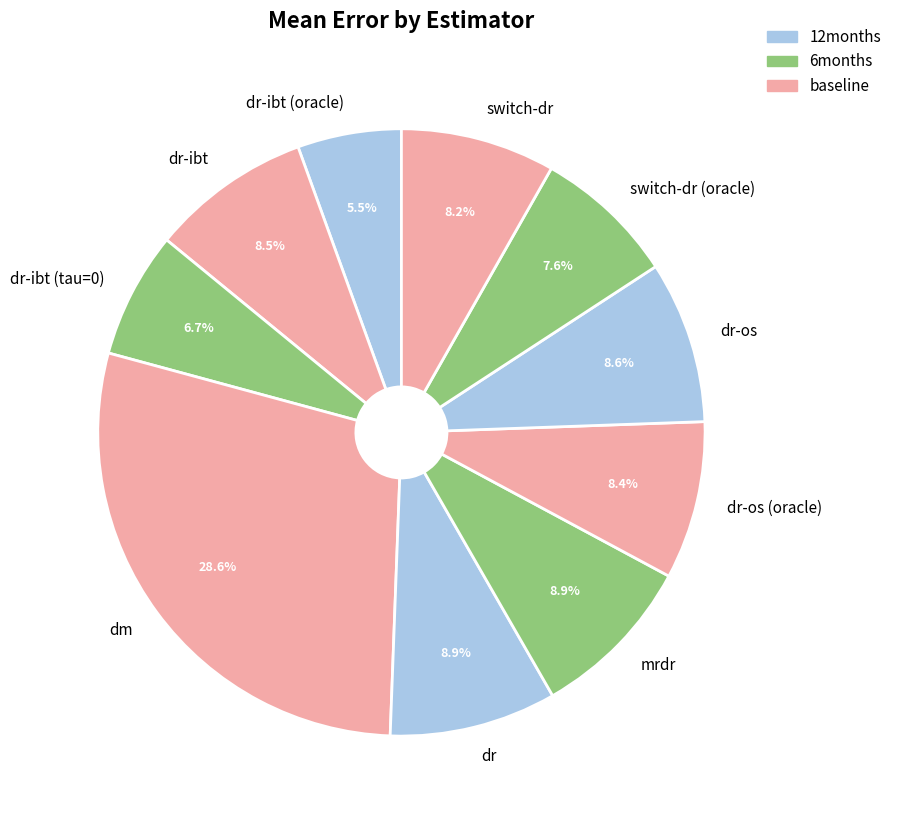

Does dr-ibt (tau=0) account for over 50% of the chart?

No